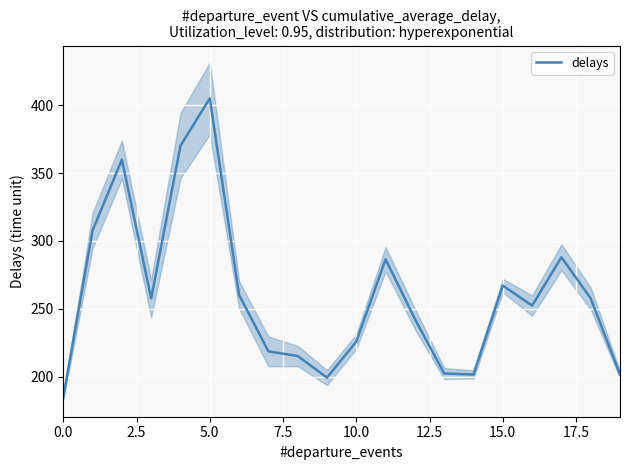

What is the minimum value for delays?

184.9